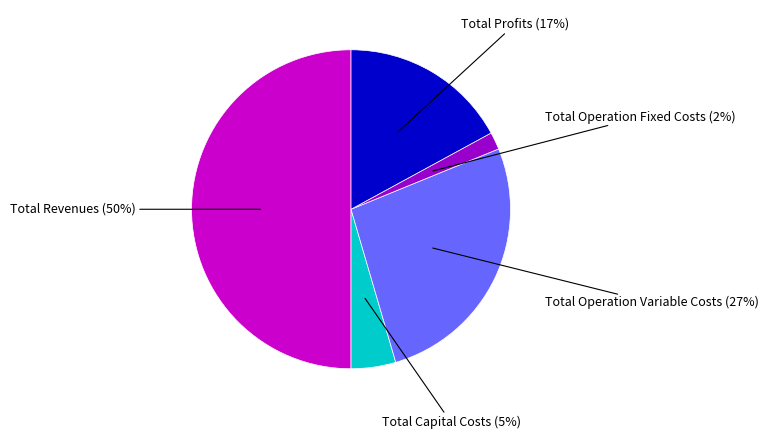

To the nearest percent, what portion does Total Capital Costs represent?

5%